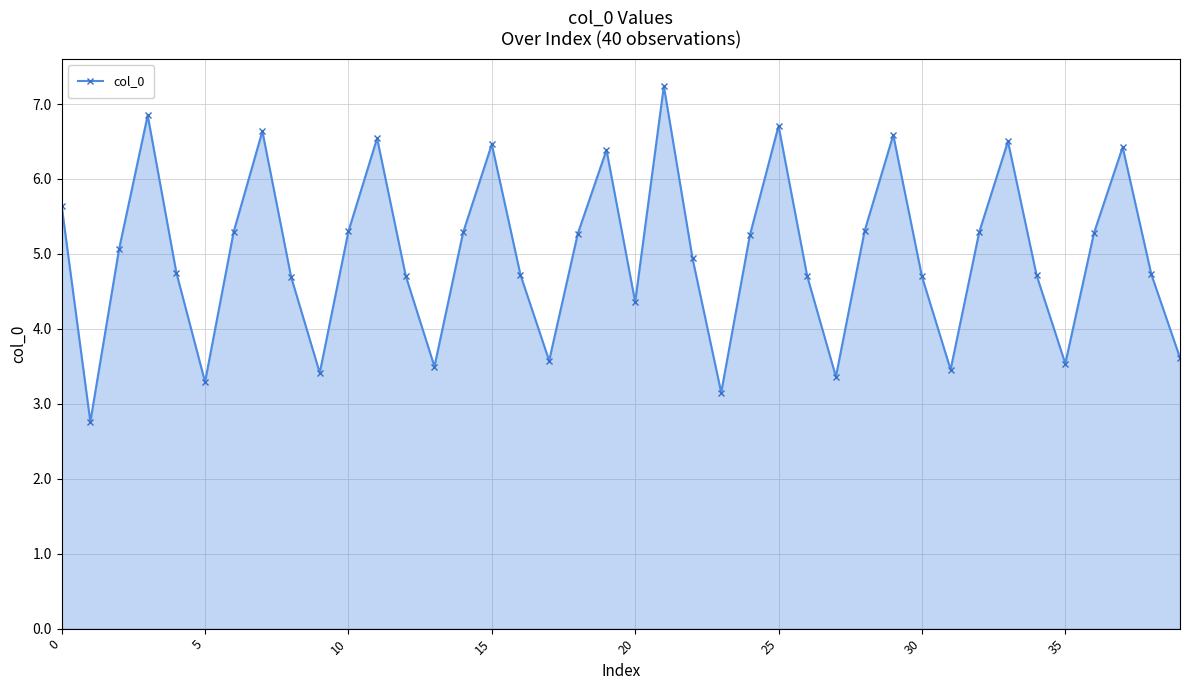

What is the difference between the maximum and minimum values?

4.5